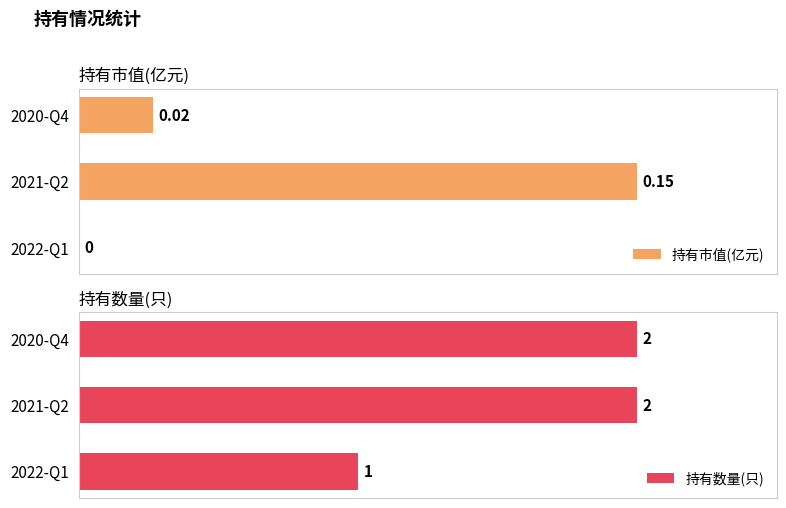

At which label is 持有数量(只) closest to 1?

2022-Q1